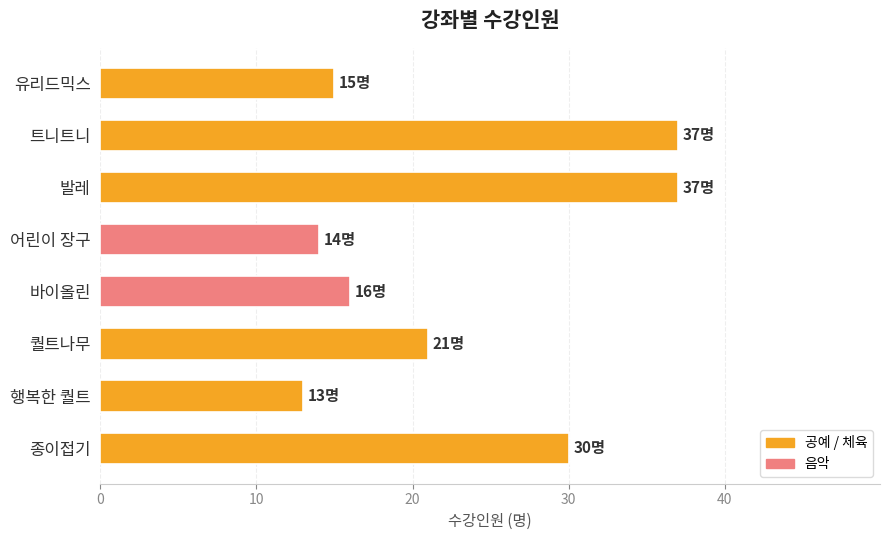

True or false: the data shows 52 at 종이접기.

False